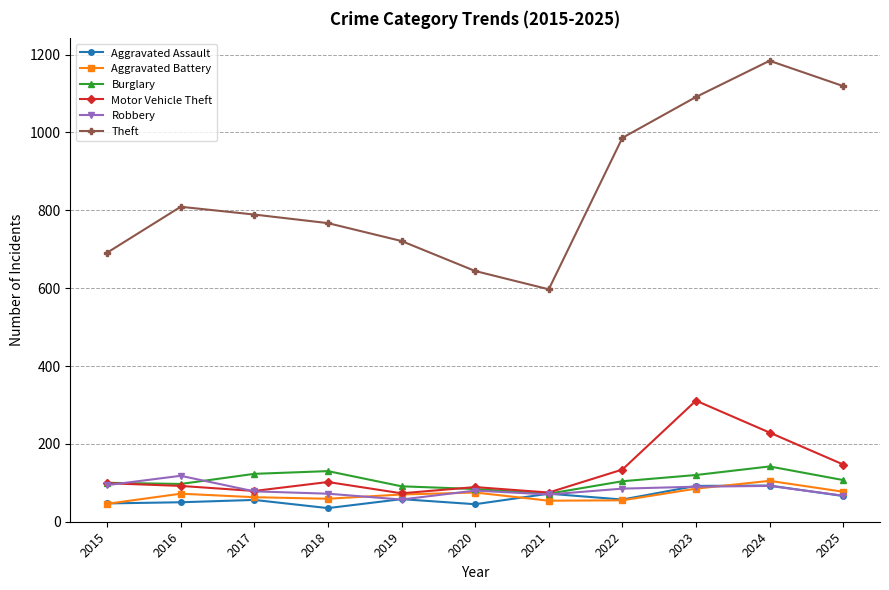

Which series has the largest total across all categories?

Theft